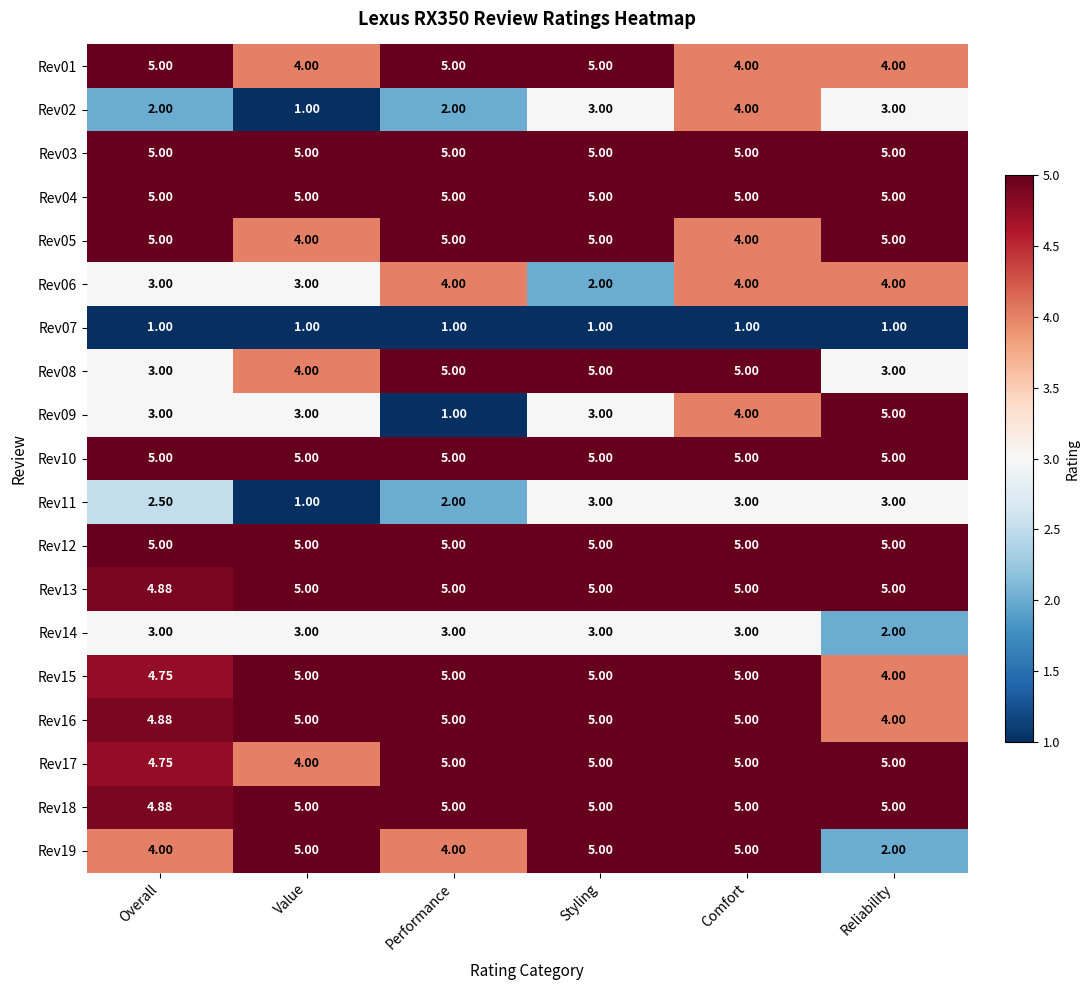

Where is Rev17 nearest to the value 4?

Value